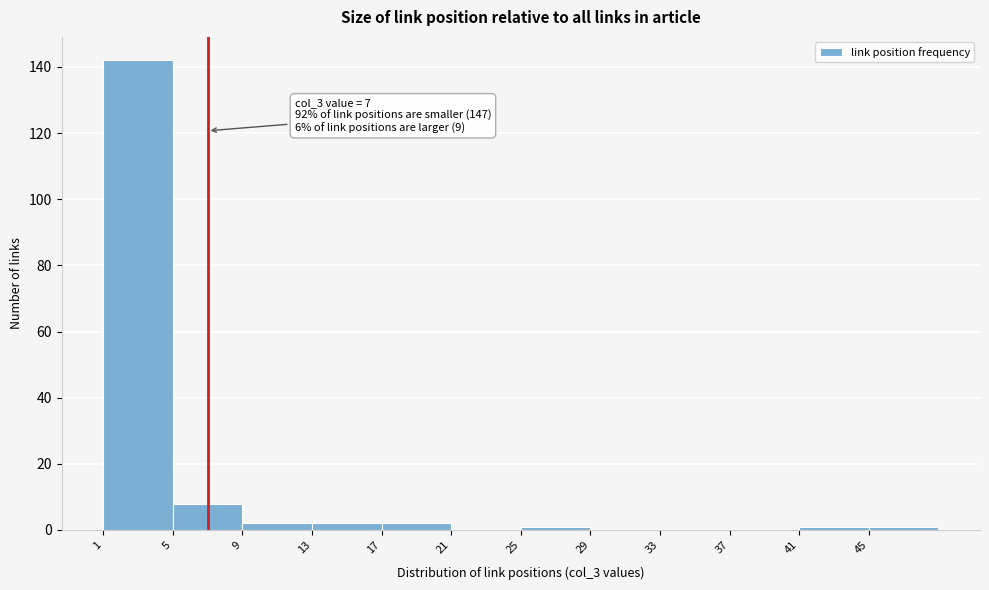

Over which range of the x-axis is the bar tallest?

1 to 5